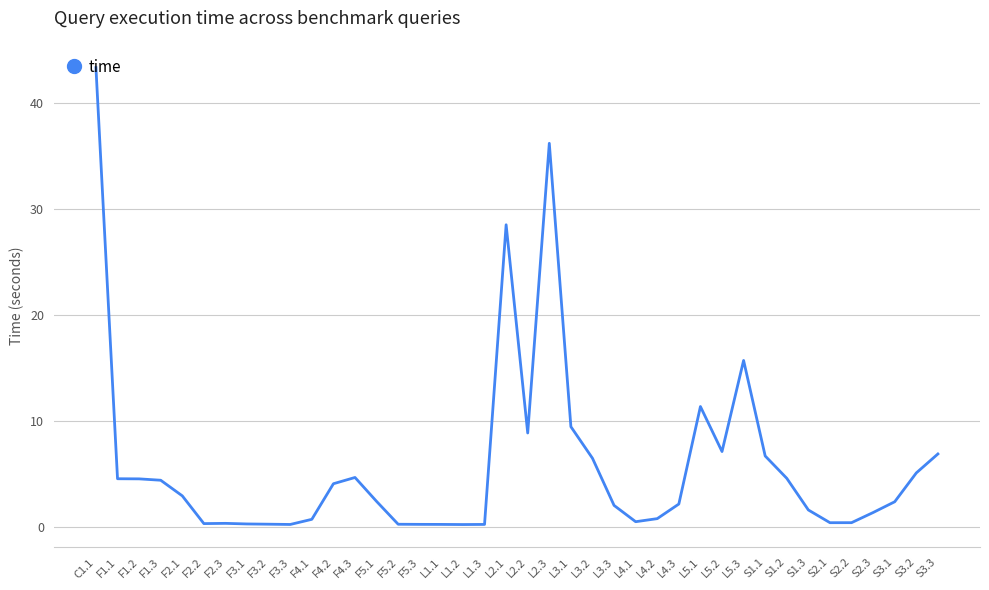

At which label does the data first exceed 2?

C1.1